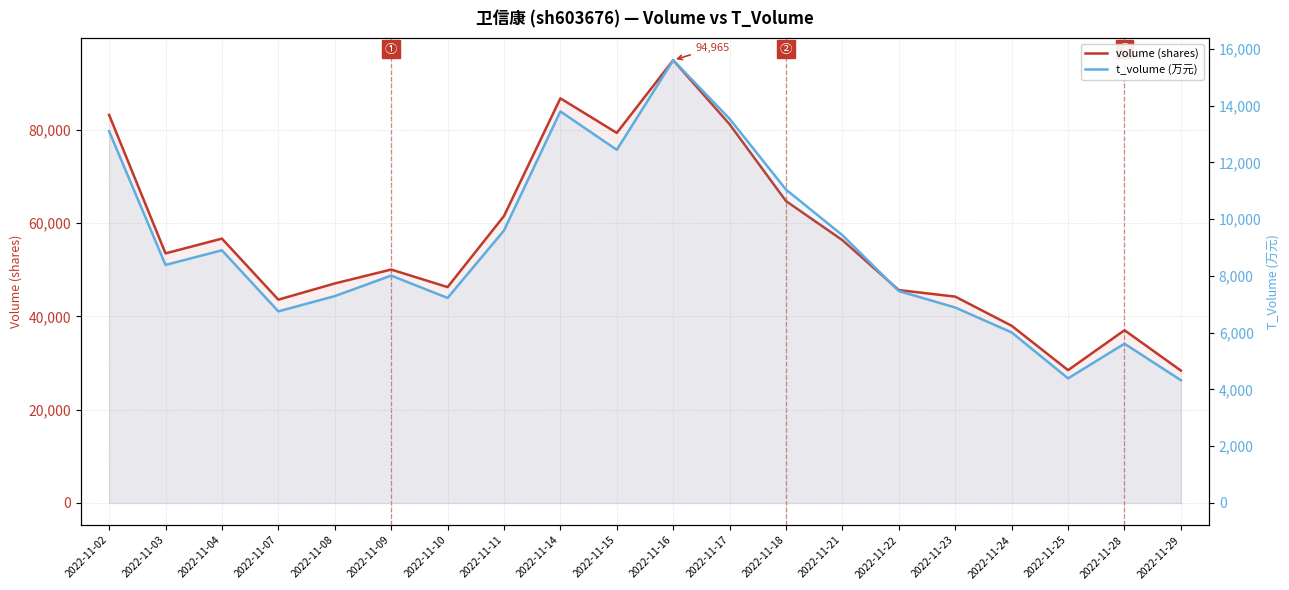

What is the minimum value shown in the chart?

4325